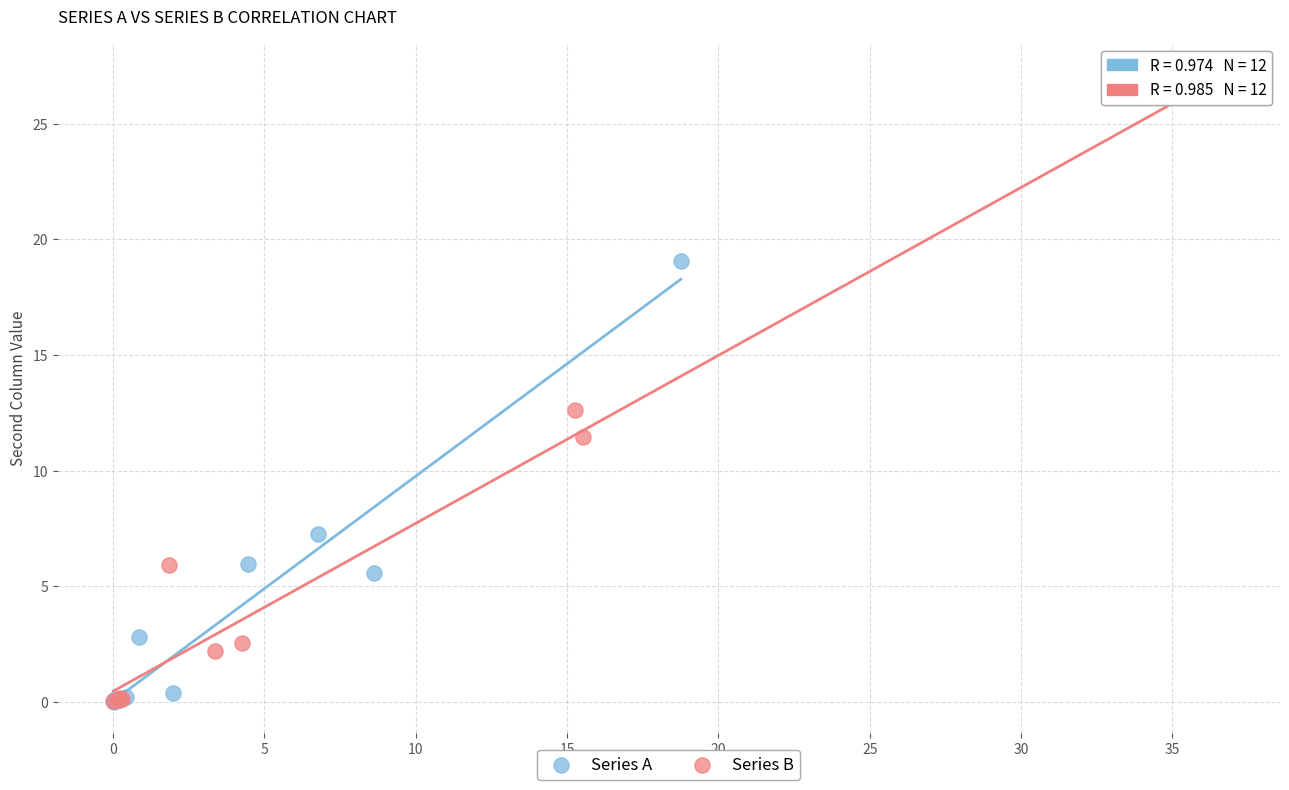

Which series contains the highest Y value?

Series B